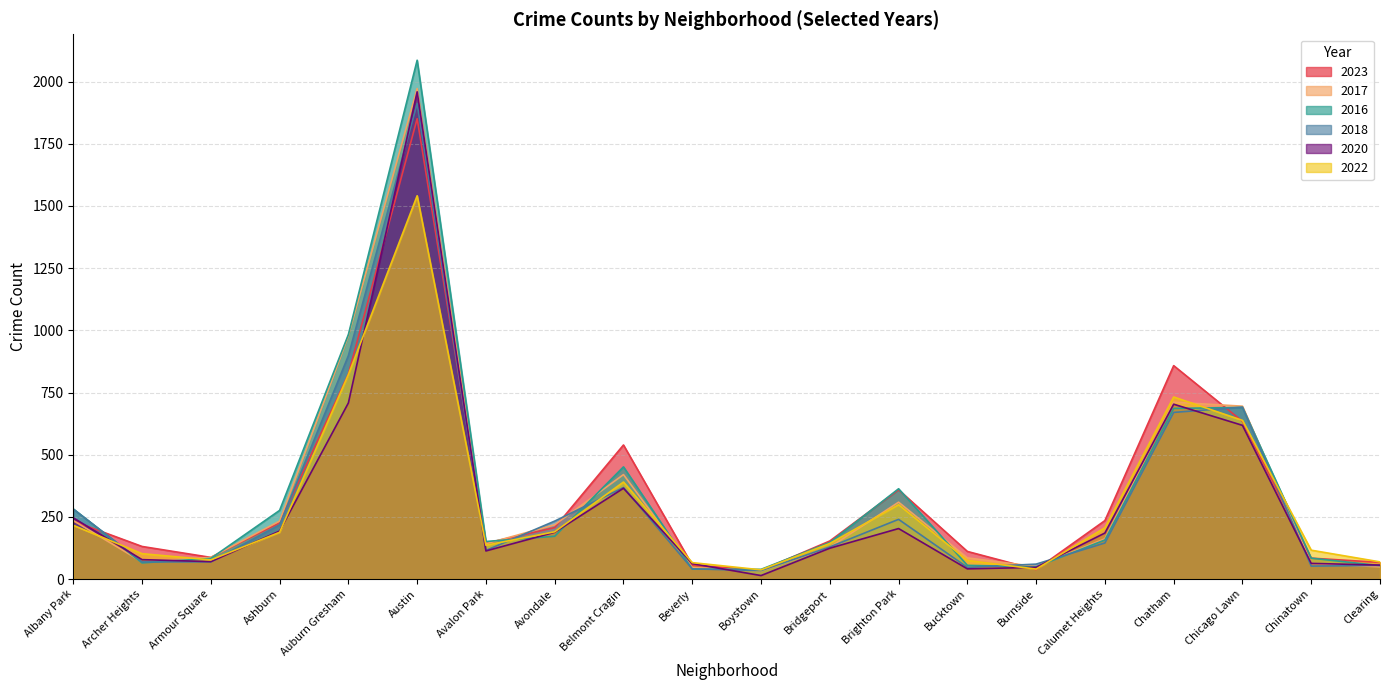

At which category is the sum across all series the highest?

Austin